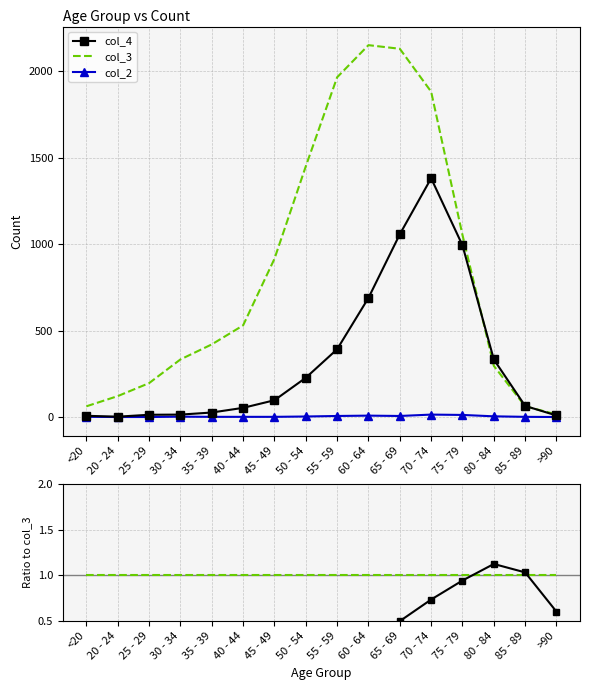

True or false: col_2 / col_3 and col_4 intersect in this chart.

False